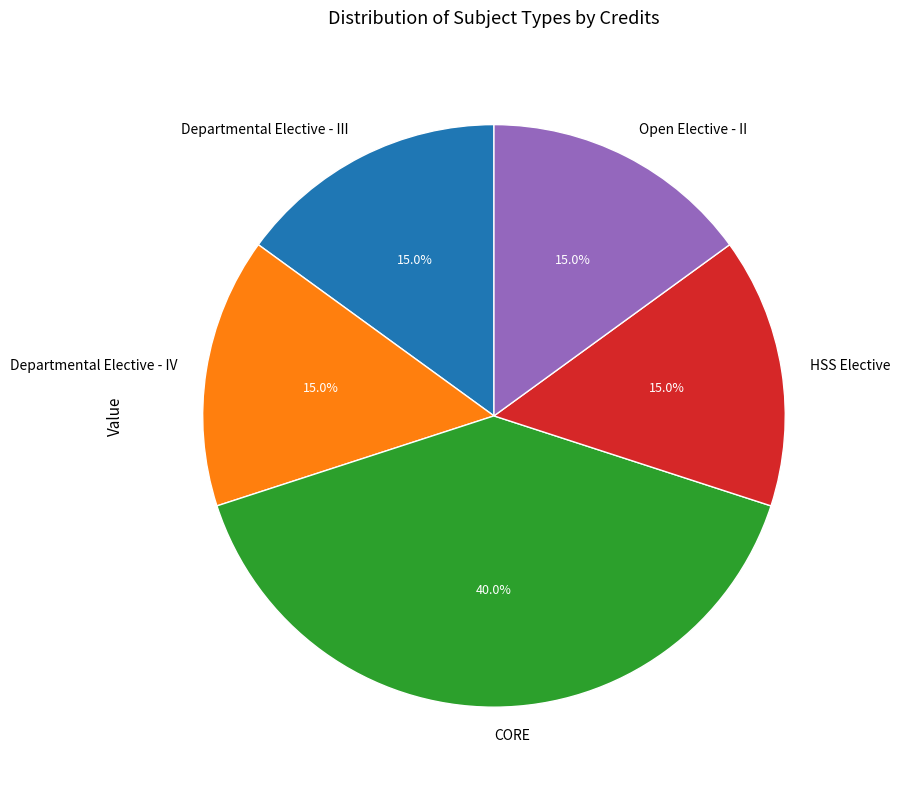

Do Departmental Elective - III and HSS Elective together represent more than half of the pie?

No